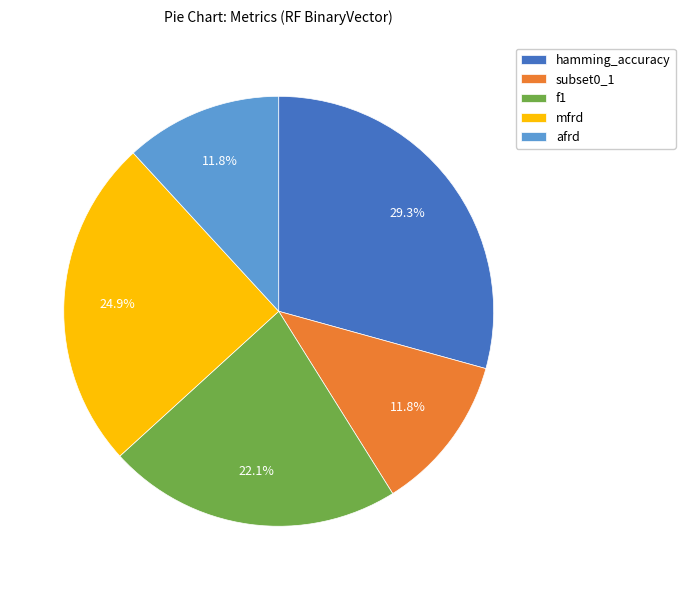

How many segments does this pie chart have?

5